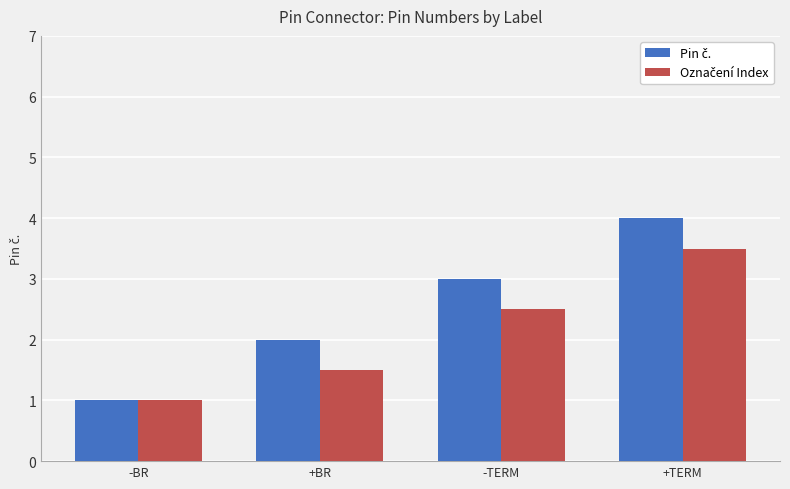

What is the minimum value shown in the chart?

1.0